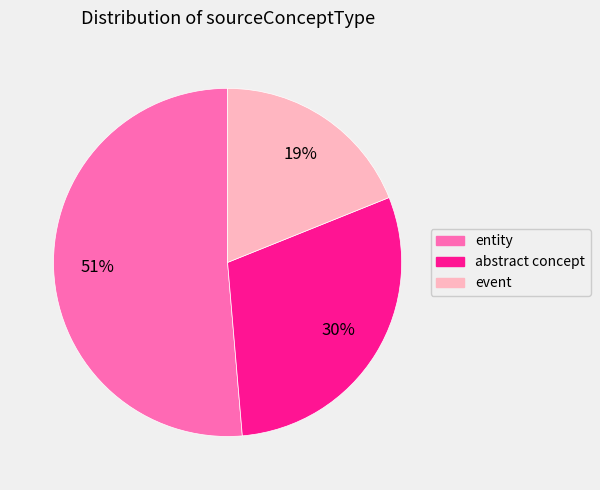

To the nearest percent, what is the combined percentage of event and abstract concept?

49%